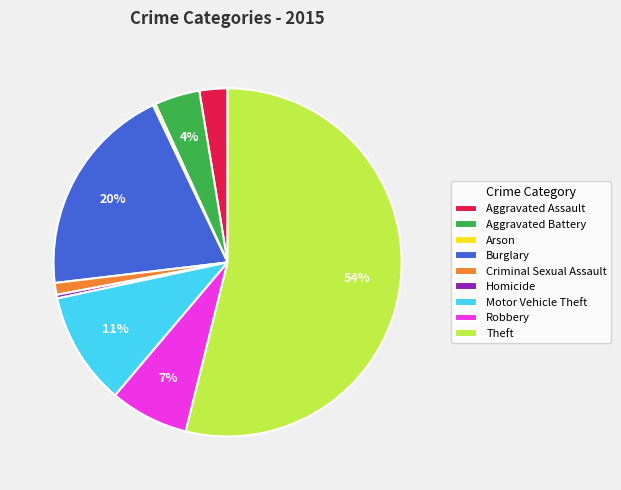

Do Aggravated Assault and Homicide together represent more than half of the pie?

No